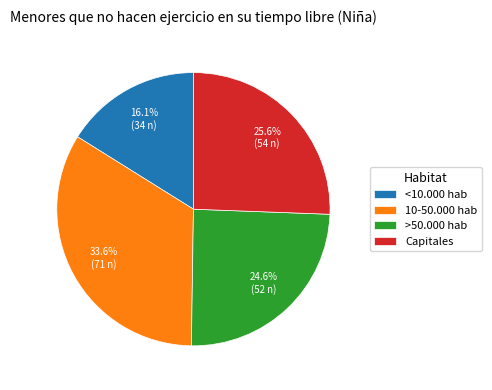

How many segments does this pie chart have?

4